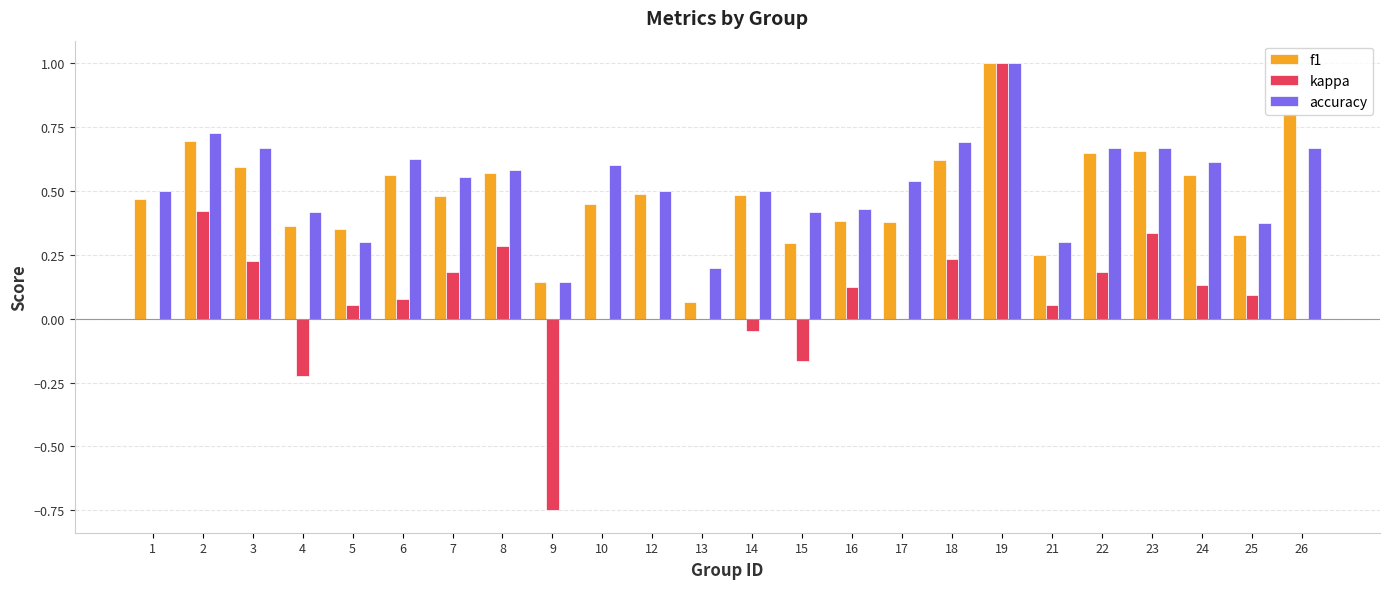

Is the value of f1 at 9 greater than the value of kappa at 17?

Yes